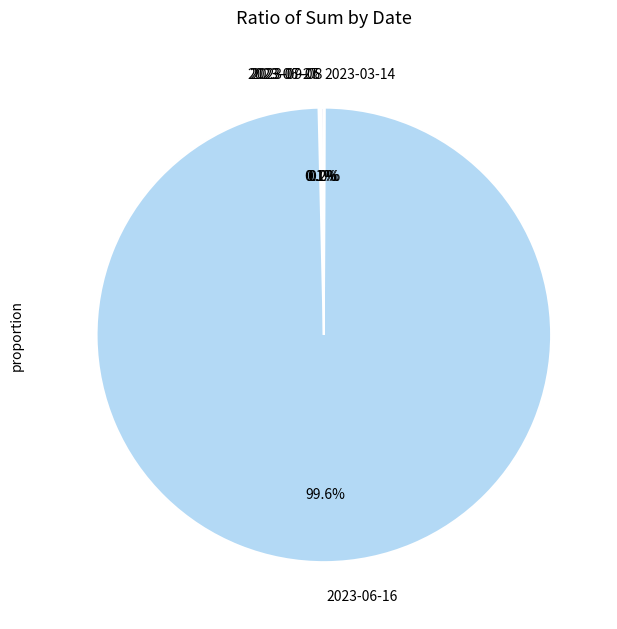

Which category has the biggest portion of the pie?

2023-06-16